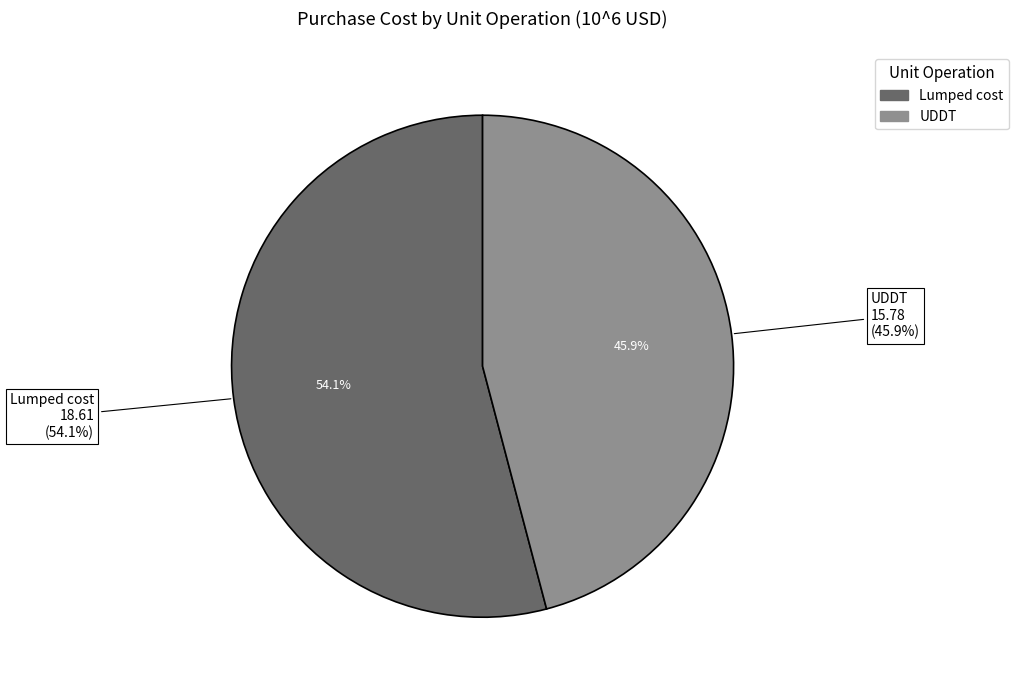

True or false: UDDT accounts for 40% of the total.

False